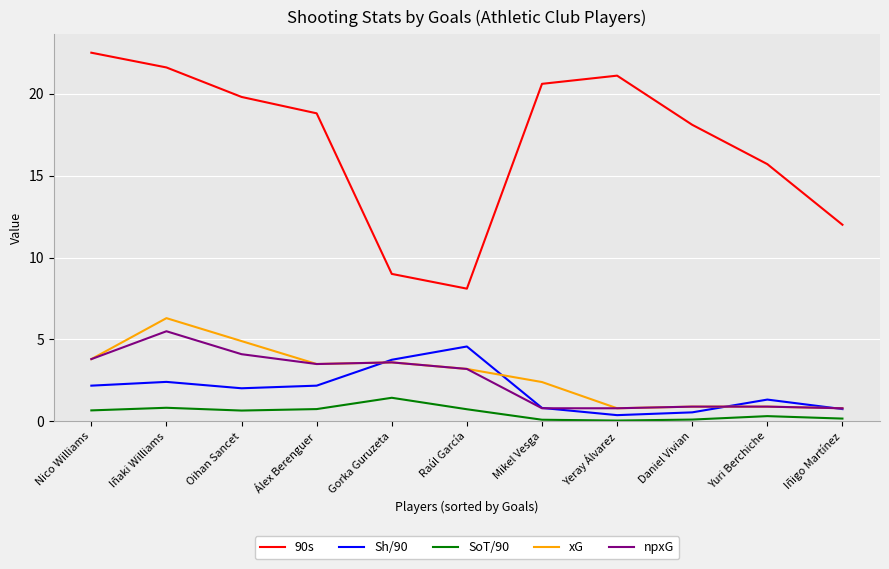

Where is xG nearest to the value 3?

Raúl García